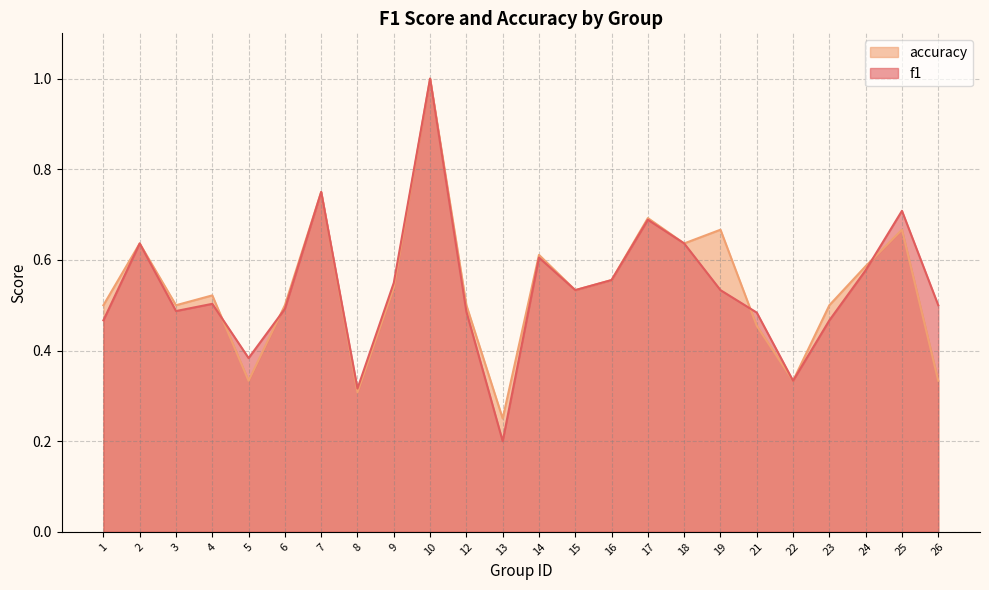

Where do f1 and accuracy first cross each other?

4 and 5